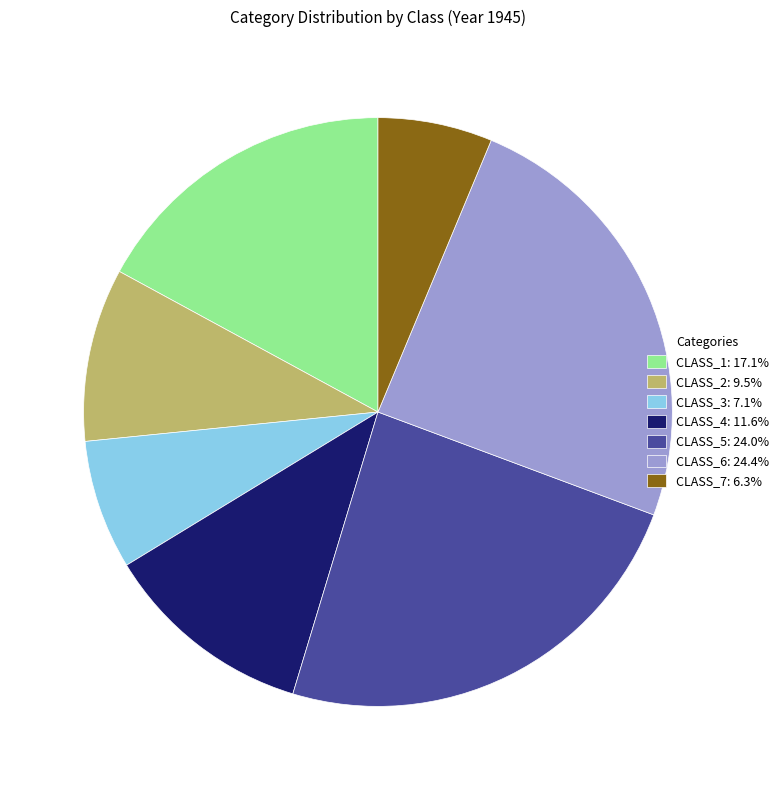

Is there a majority slice in this chart?

No